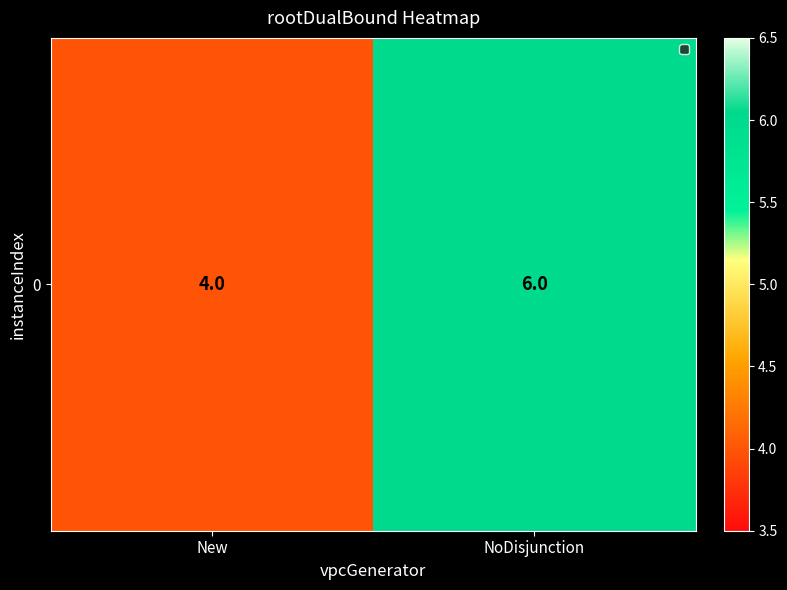

What is the minimum value shown in the chart?

4